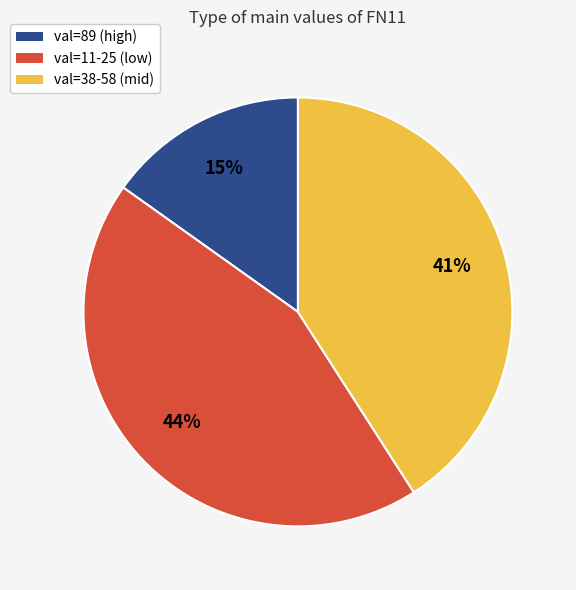

Does any single category account for the majority?

No